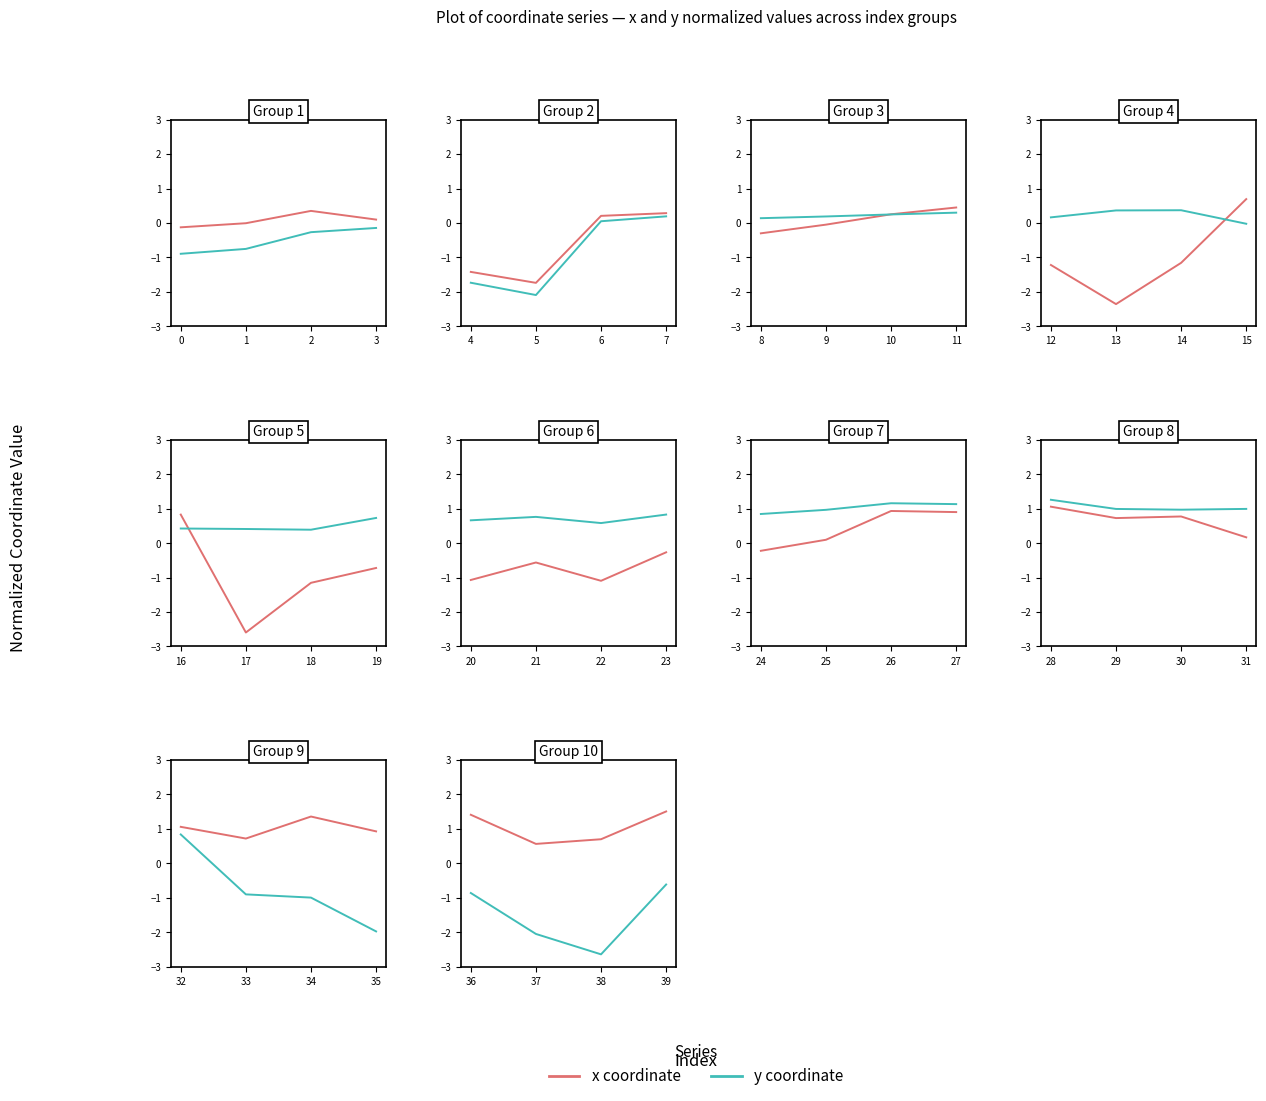

True or false: x coordinate and y coordinate intersect in this chart.

False